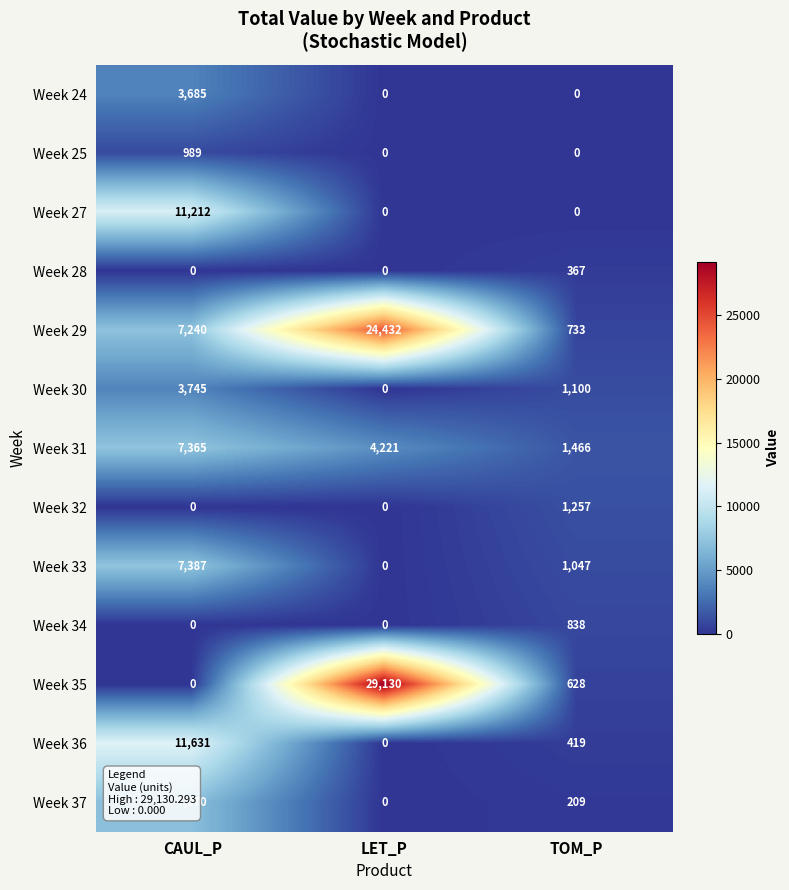

Which series has the largest total across all categories?

Week 29